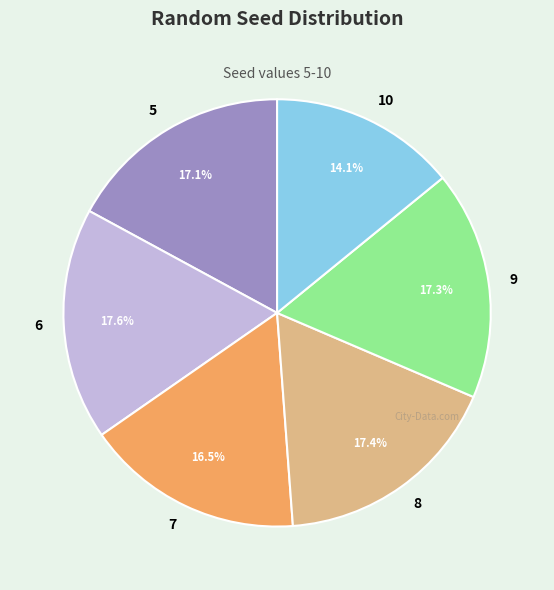

Does 6 account for over 50% of the chart?

No